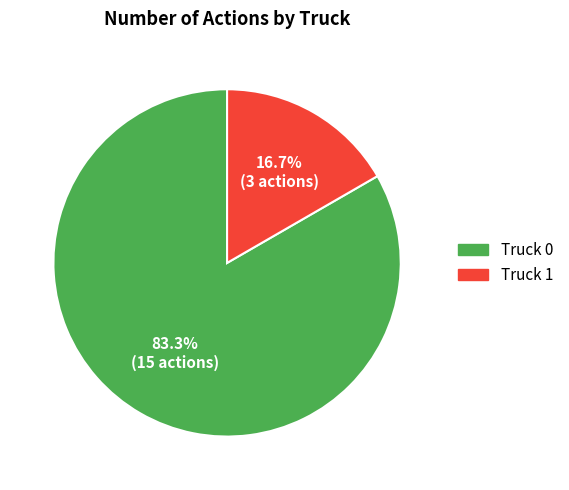

How many slices are in this pie chart?

2